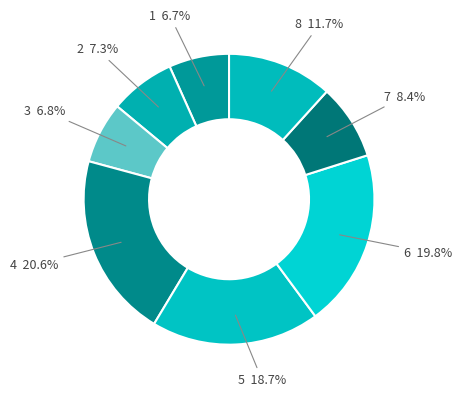

How many segments does this pie chart have?

8